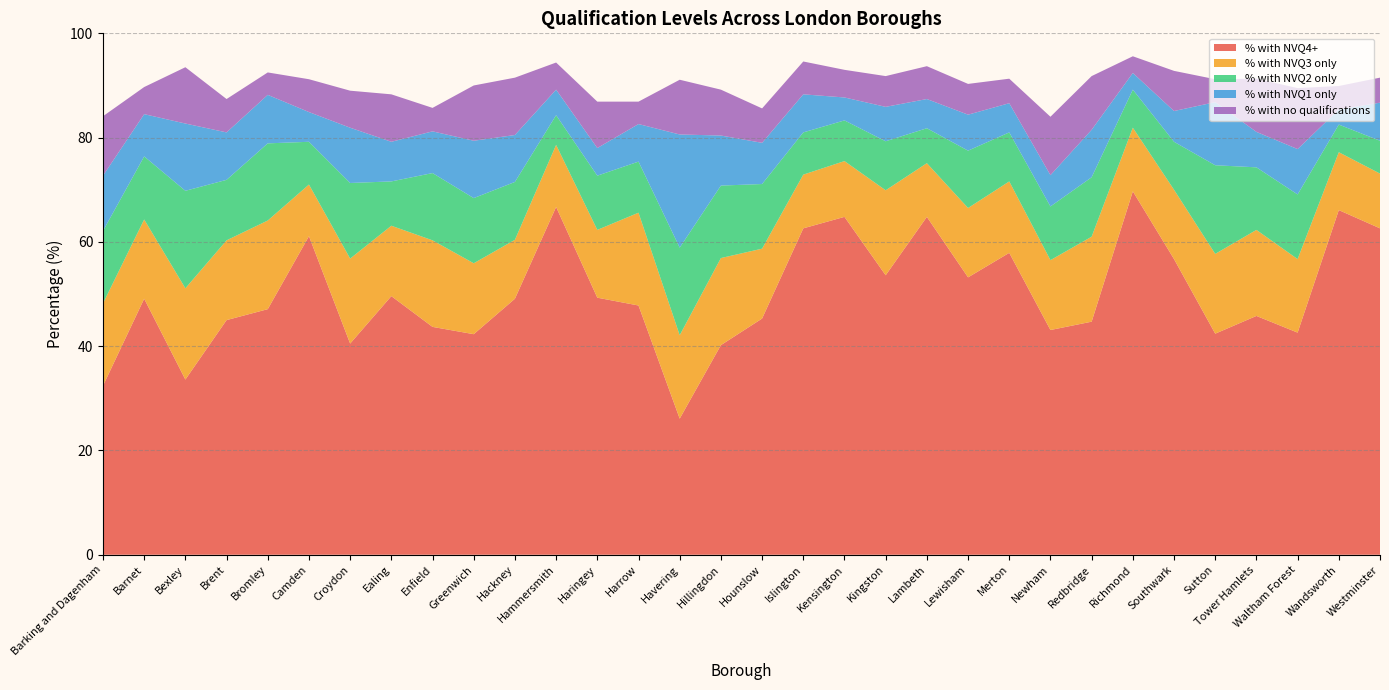

Reading right to left, list all the values displayed in this chart.

% with NVQ4+: 62.6	66.1	42.6	45.8	42.4	56.7	69.7	44.7	43.1	57.9	53.2	64.8	53.6	64.8	62.6	45.3	40.2	26.1	47.8	49.3	66.7	49.1	42.3	43.7	49.6	40.5	61.1	47.1	45.0	33.6	49.1	32.4
% with NVQ3 only: 10.5	11.1	14.1	16.5	15.3	13.3	12.2	16.3	13.4	13.7	13.3	10.3	16.3	10.7	10.3	13.4	16.7	16.0	17.8	13.0	11.9	11.3	13.6	16.6	13.5	16.3	9.9	17.0	15.3	17.5	15.2	15.8
% with NVQ2 only: 6.3	5.3	12.4	12.0	17.0	9.2	7.3	11.4	10.3	9.4	11.0	6.7	9.4	7.8	8.1	12.4	13.9	16.8	9.8	10.4	5.7	11.1	12.5	12.9	8.5	14.5	8.2	14.8	11.6	18.7	12.1	13.9
% with NVQ1 only: 7.3	2.9	8.7	6.8	12.1	5.9	3.2	9.1	6.0	5.6	6.9	5.6	6.6	4.4	7.3	7.9	9.6	21.7	7.2	5.3	4.9	9.0	11.0	8.0	7.6	10.6	5.7	9.3	9.1	12.9	8.1	10.6
% with no qualifications: 4.8	4.5	11.7	10.2	4.4	7.7	3.2	10.3	11.2	4.7	5.9	6.3	5.9	5.3	6.3	6.6	8.8	10.5	4.3	8.9	5.2	11.0	10.6	4.5	9.1	7.1	6.3	4.3	6.4	10.8	5.2	11.4